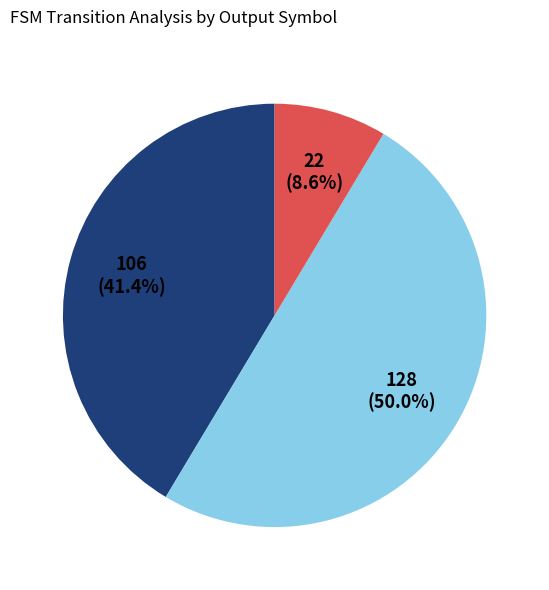

How many segments does this pie chart have?

3